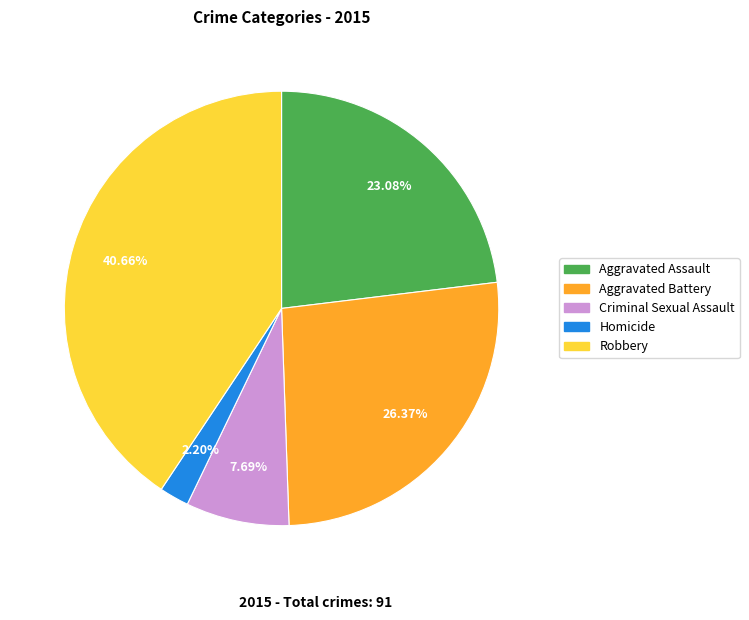

Rank the categories by value from highest to lowest.

Robbery, Aggravated Battery, Aggravated Assault, Criminal Sexual Assault, Homicide